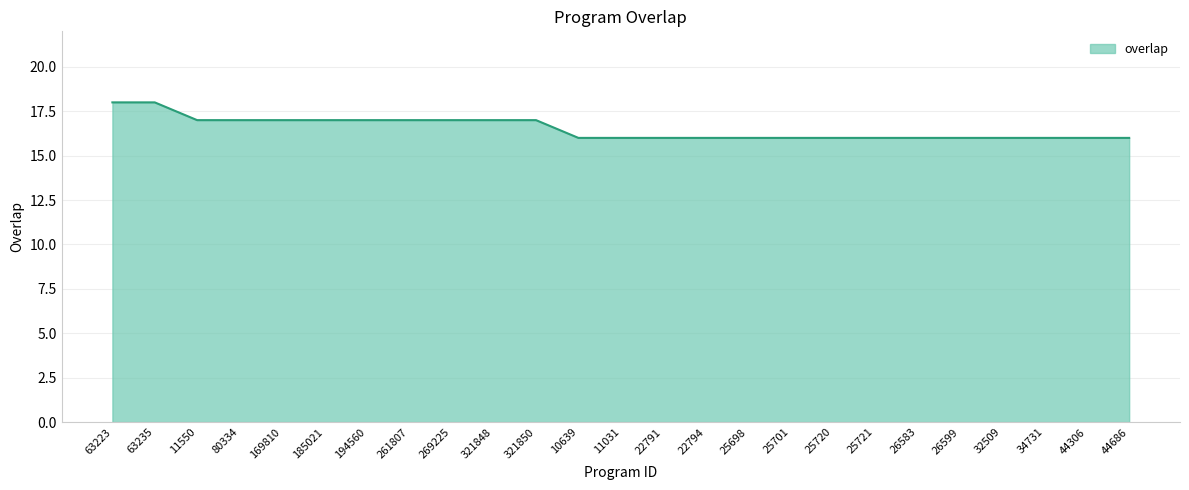

True or false: the data shows 4 at 25701.

False